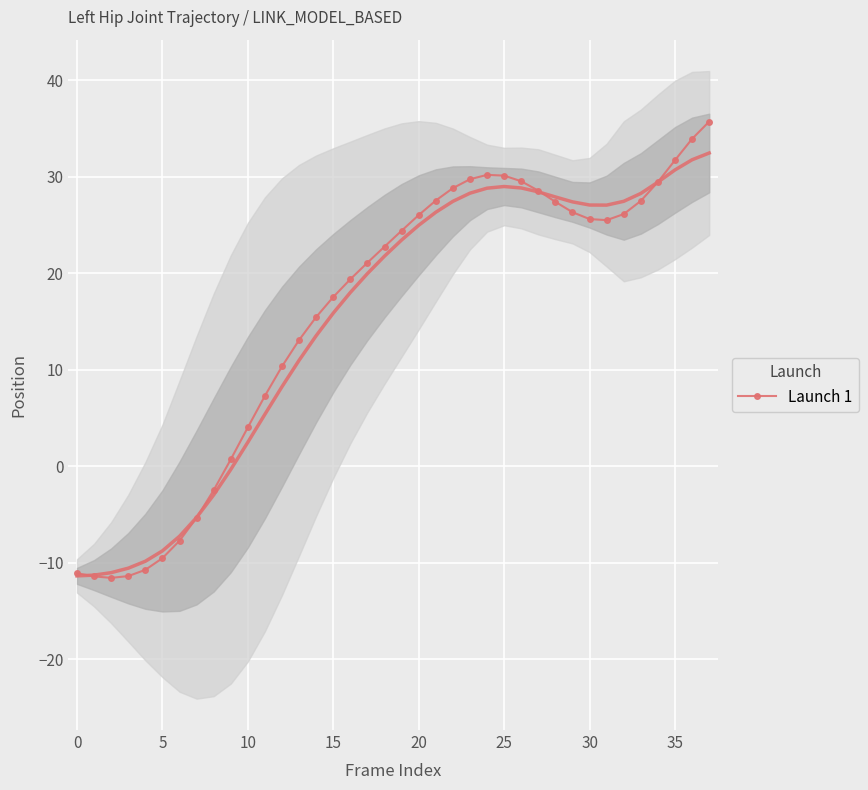

What is the maximum value for Launch 1?

35.7